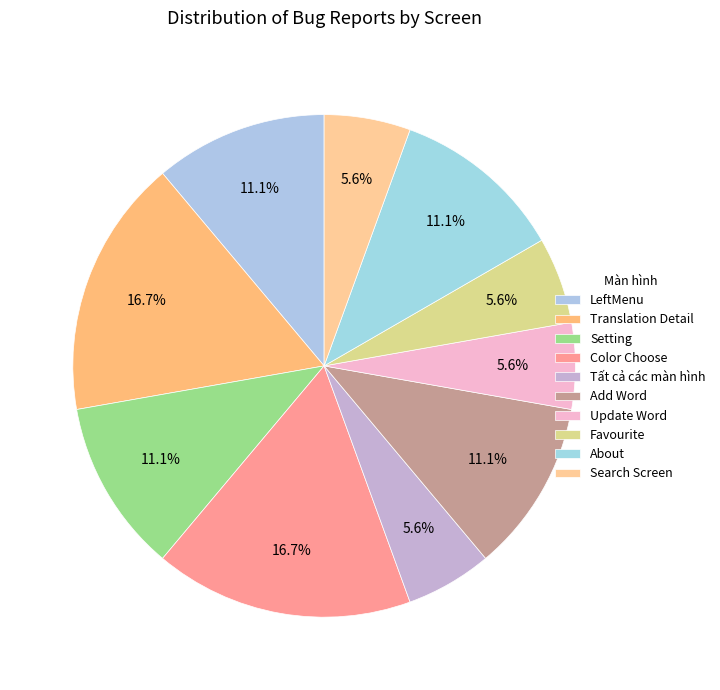

How many slices are in this pie chart?

10